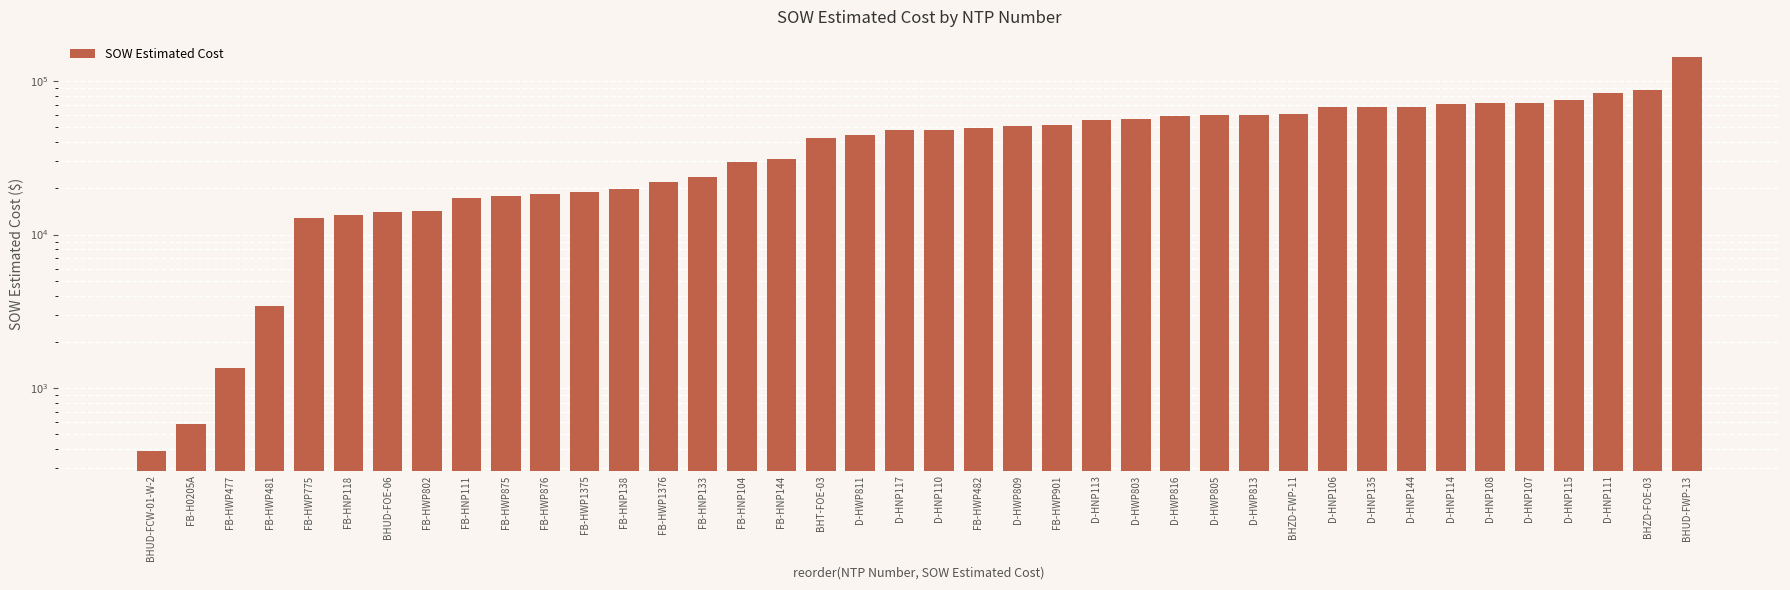

What is the smallest value displayed?

388.0